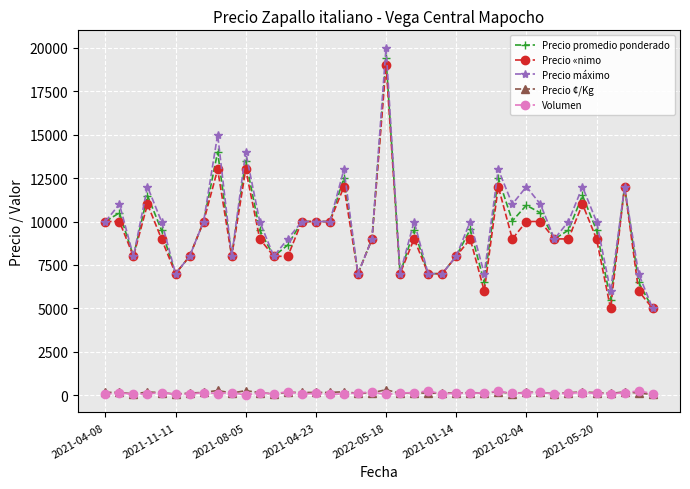

True or false: Precio promedio ponderado and Precio ¢/Kg cross at least once.

False